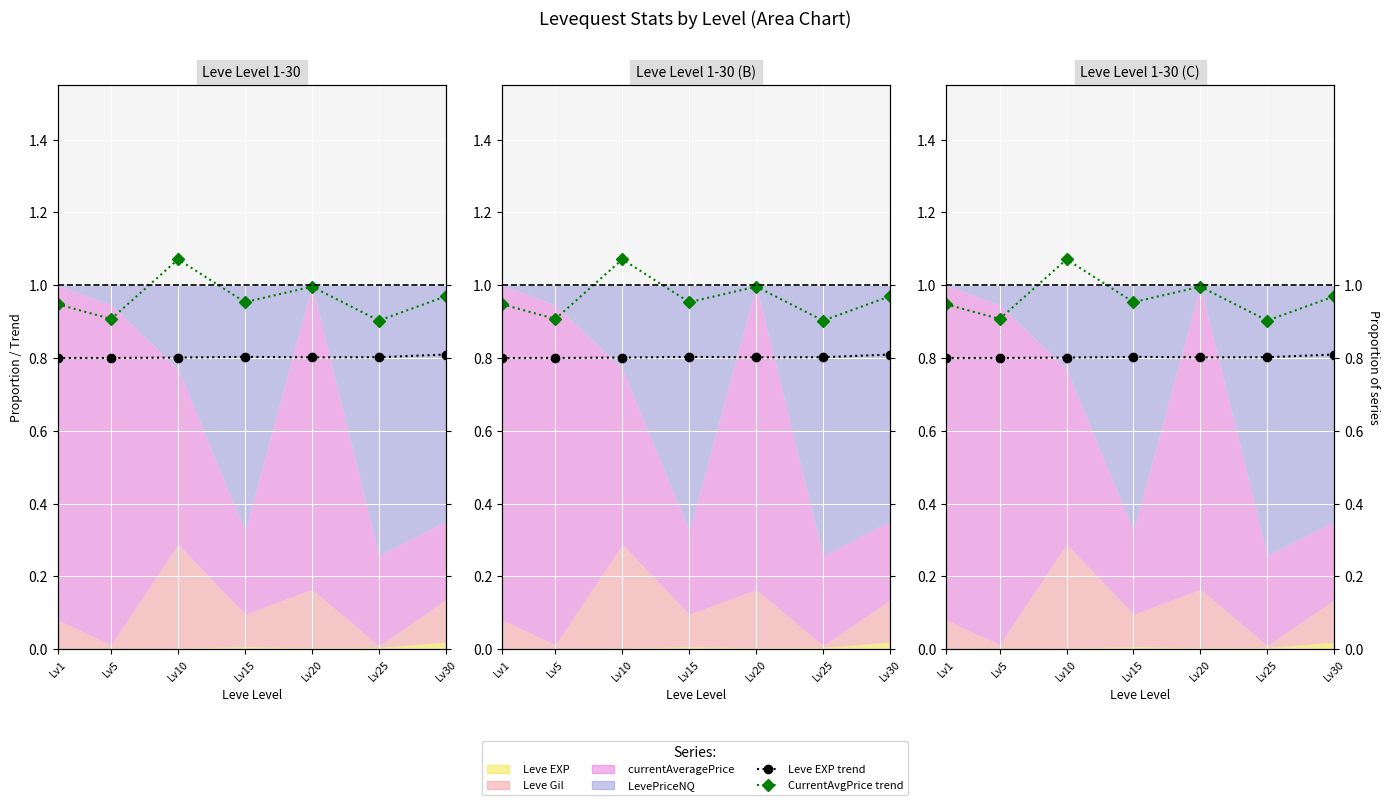

At which category does Leve EXP trend reach its first local peak?

Lv15